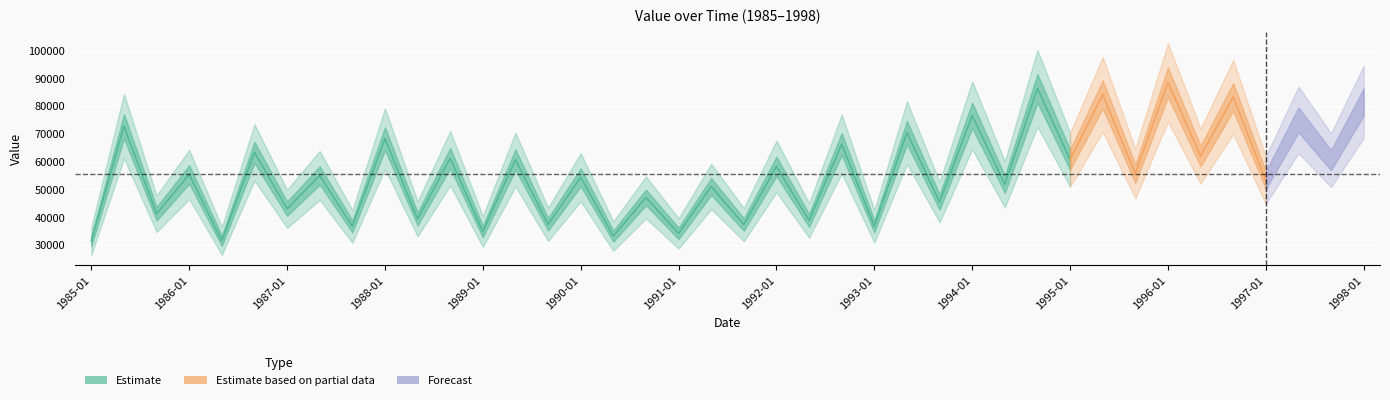

Which label corresponds to the smallest value in the chart?

1986-05